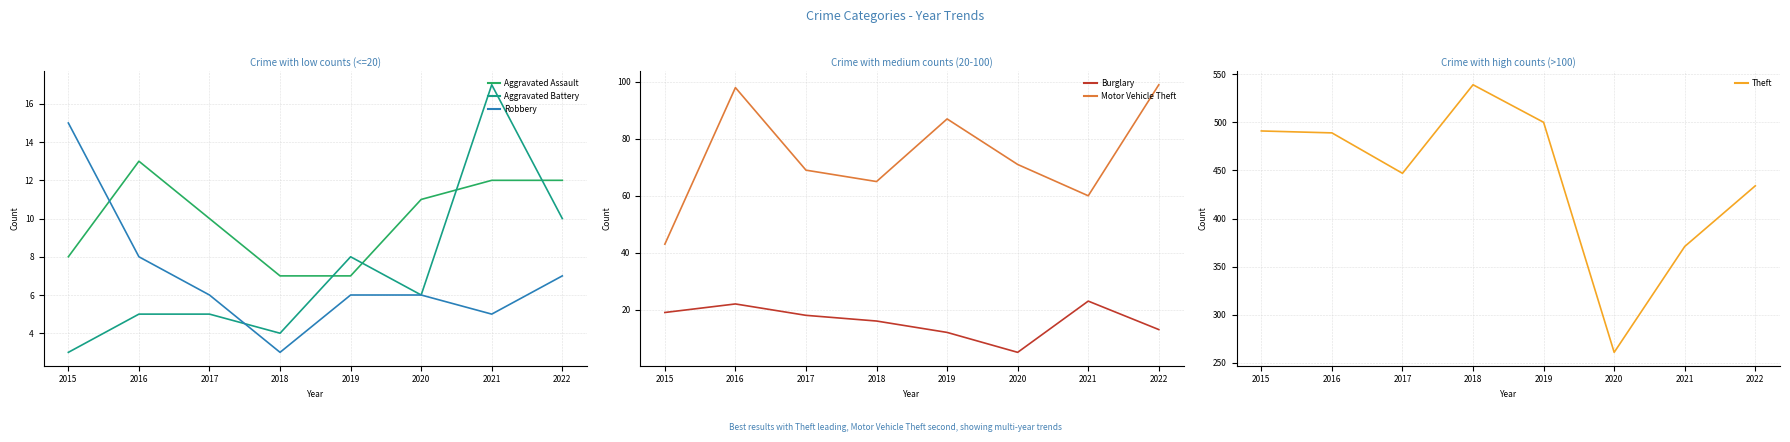

List the labels in order of Burglary value, smallest first.

2020, 2019, 2022, 2018, 2017, 2015, 2016, 2021